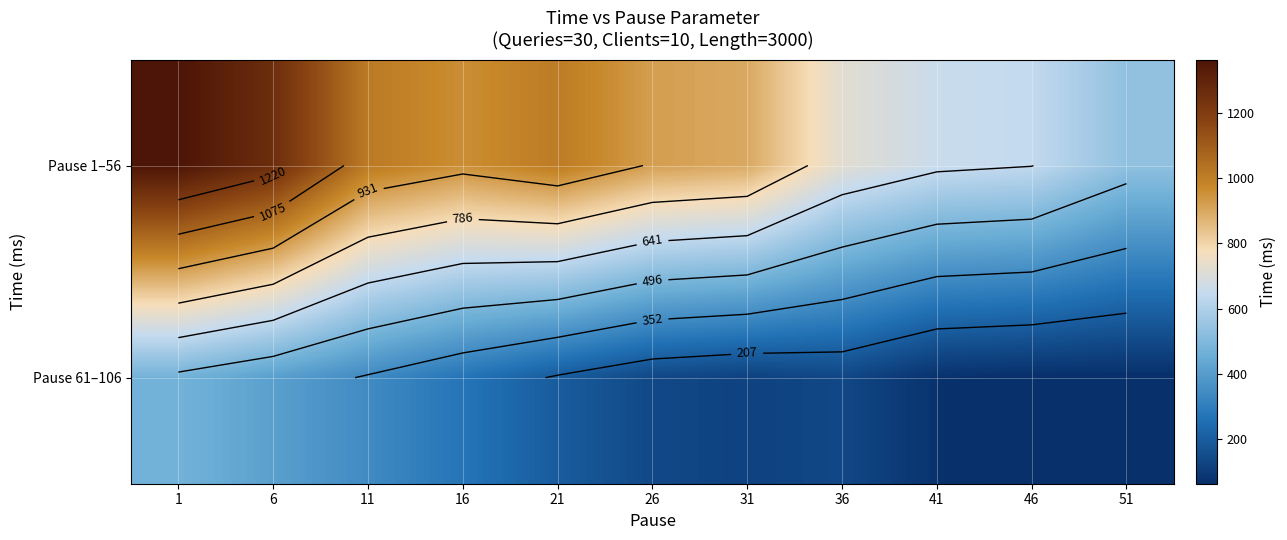

What is the difference between the maximum and minimum values in the Pause 61–106 series?

410.9